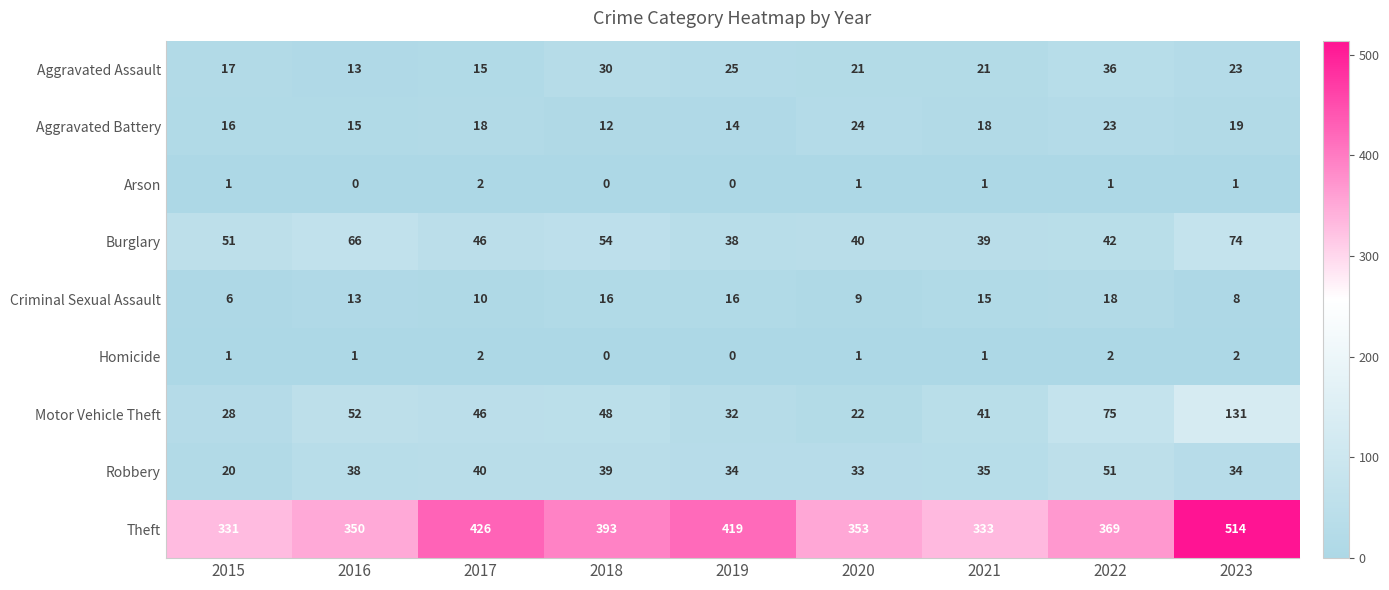

Where does the Robbery series first go above 35?

2016